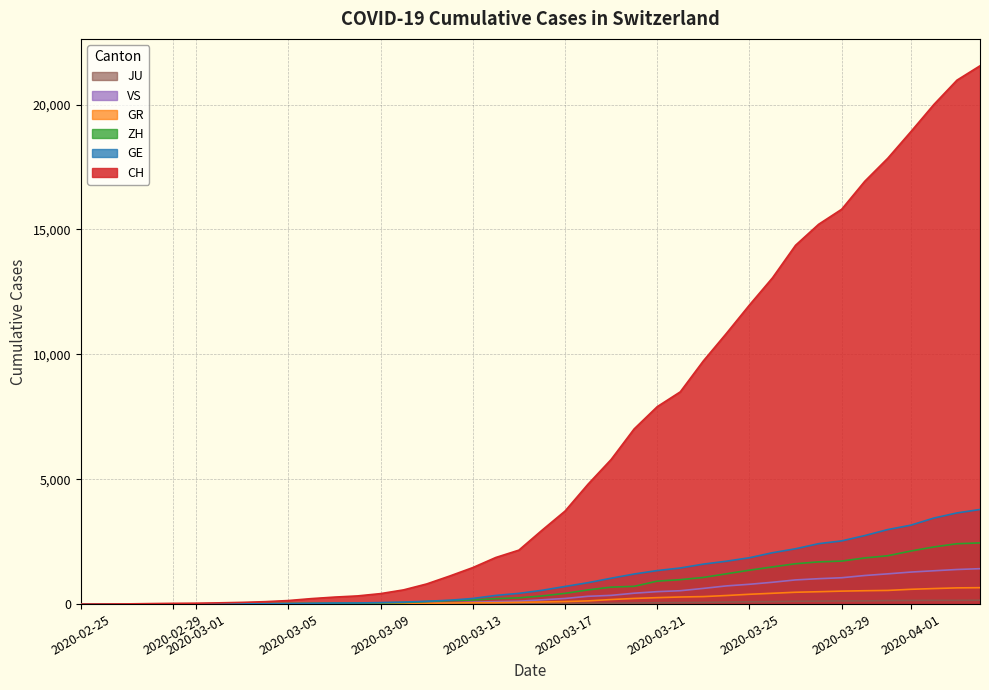

Which series has the largest total across all categories?

CH